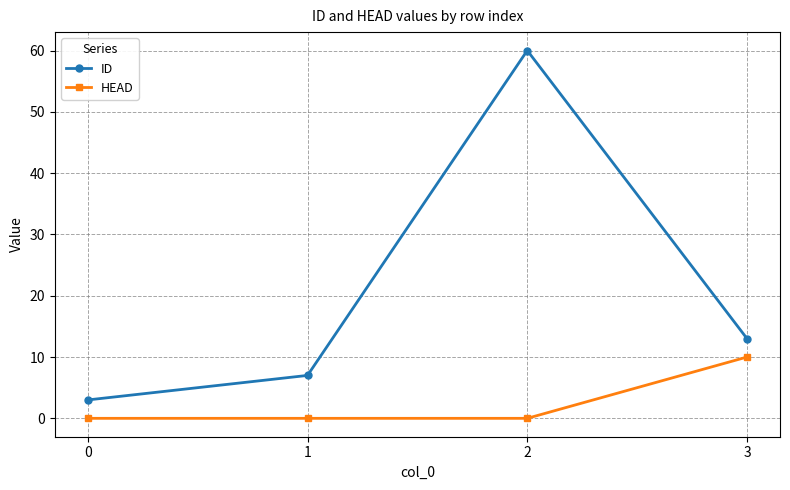

What is the total value across all series at 3?

23